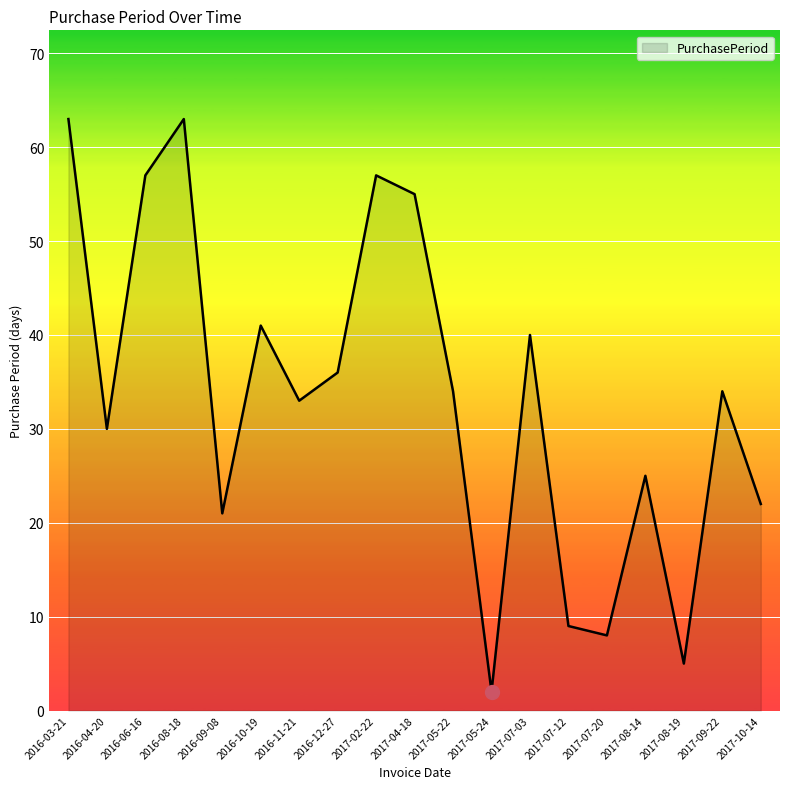

What position from the left is 2016-12-27?

8